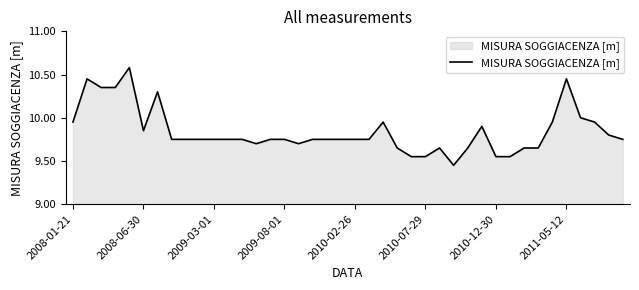

What is the maximum value shown in the chart?

10.6